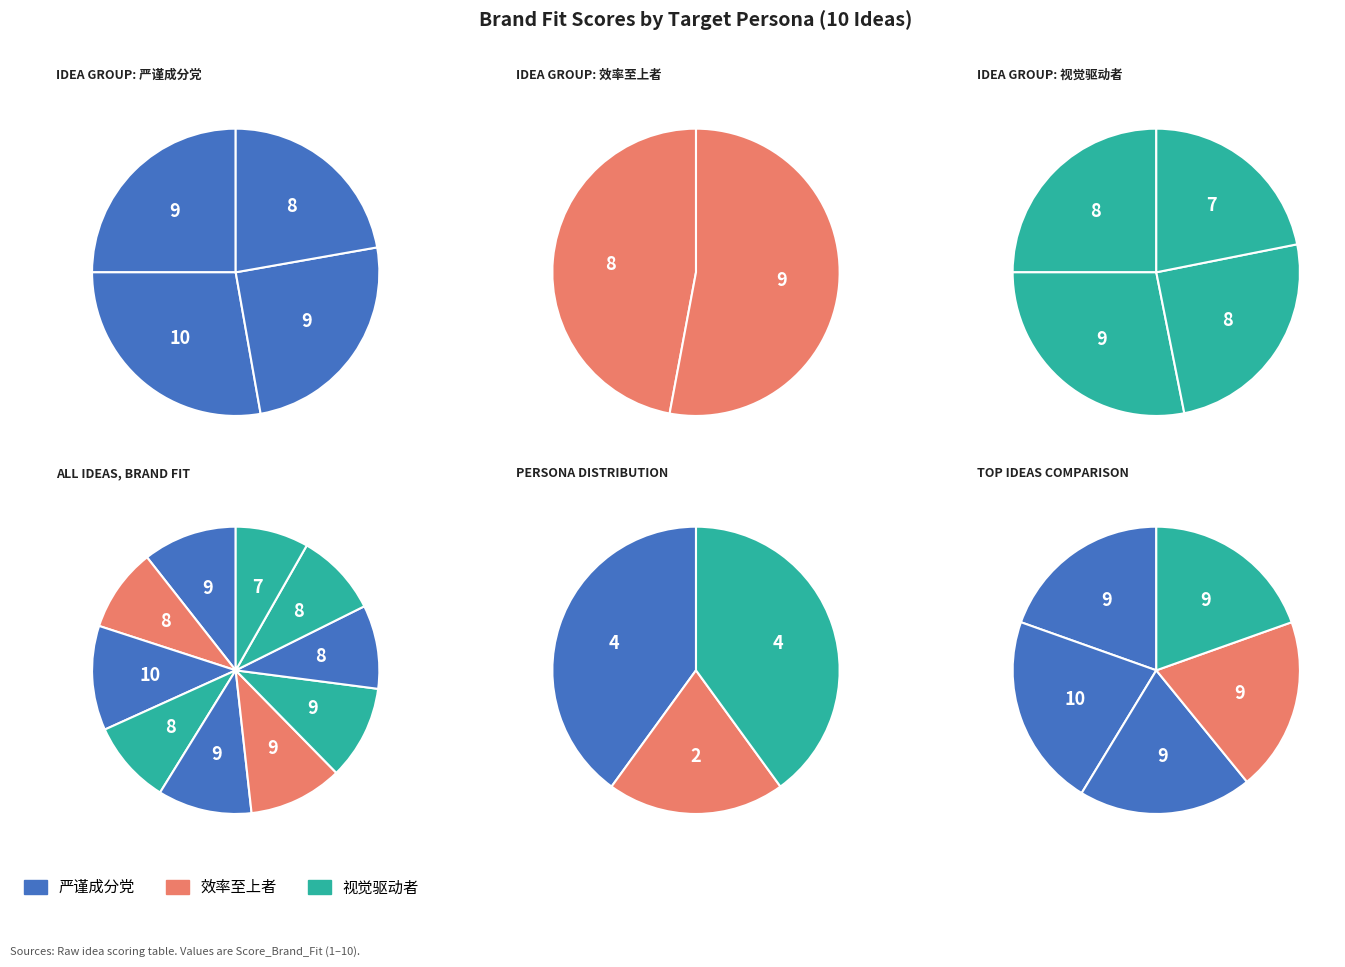

What is the change in value from 4 to 10?

-1